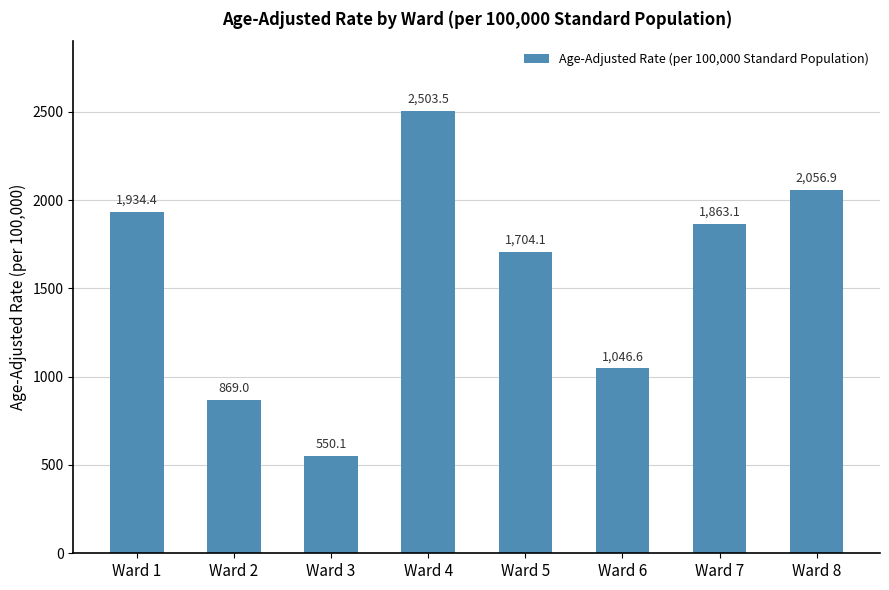

Rank the categories by value from lowest to highest.

Ward 3, Ward 2, Ward 6, Ward 5, Ward 7, Ward 1, Ward 8, Ward 4